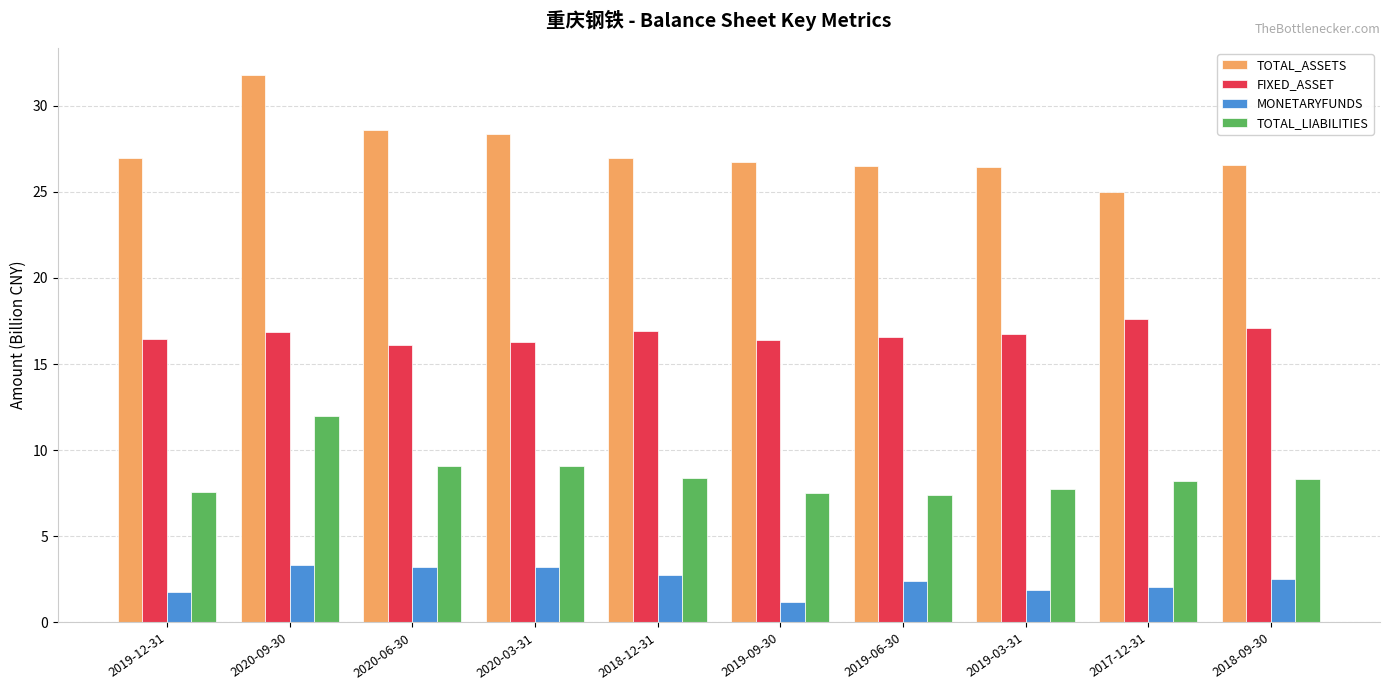

What is the value of the TOTAL_LIABILITIES bar at the 9th from the left?

8.2